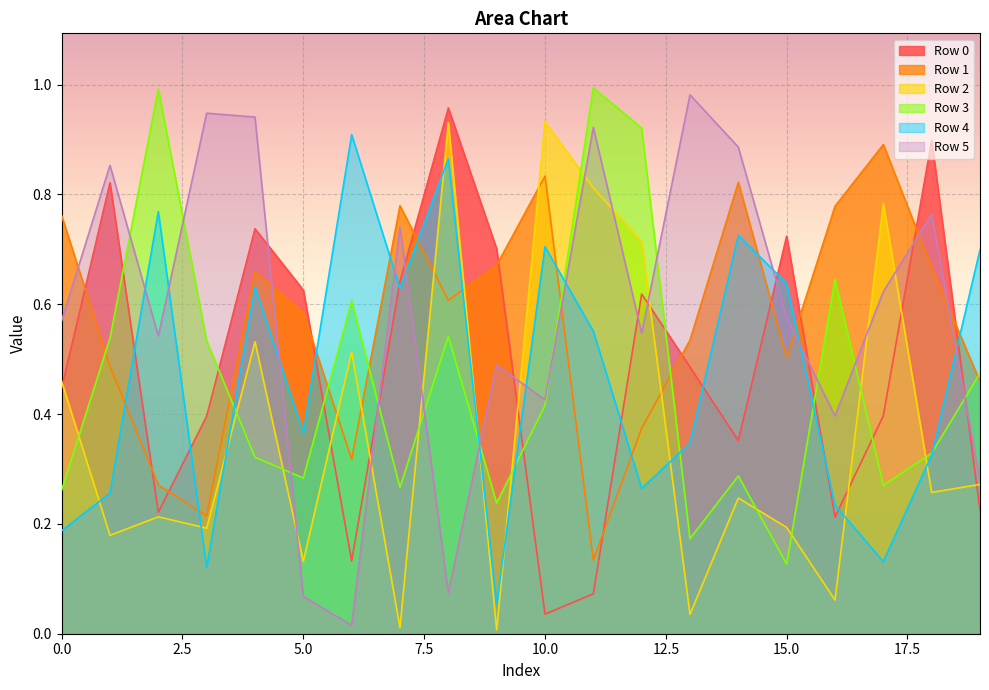

Reading left to right, what are all the values shown in this chart?

Row 0: 0.4	0.8	0.2	0.4	0.7	0.6	0.1	0.6	1.0	0.7	0.0	0.1	0.6	0.5	0.4	0.7	0.2	0.4	0.9	0.2
Row 1: 0.8	0.5	0.3	0.2	0.7	0.6	0.3	0.8	0.6	0.7	0.8	0.1	0.4	0.5	0.8	0.5	0.8	0.9	0.7	0.5
Row 2: 0.5	0.2	0.2	0.2	0.5	0.1	0.5	0.0	0.9	0.0	0.9	0.8	0.7	0.0	0.2	0.2	0.1	0.8	0.3	0.3
Row 3: 0.3	0.5	1.0	0.5	0.3	0.3	0.6	0.3	0.5	0.2	0.4	1.0	0.9	0.2	0.3	0.1	0.6	0.3	0.3	0.5
Row 4: 0.2	0.3	0.8	0.1	0.6	0.4	0.9	0.6	0.9	0.1	0.7	0.6	0.3	0.3	0.7	0.6	0.2	0.1	0.3	0.7
Row 5: 0.6	0.9	0.5	0.9	0.9	0.1	0.0	0.7	0.1	0.5	0.4	0.9	0.5	1.0	0.9	0.6	0.4	0.6	0.8	0.3